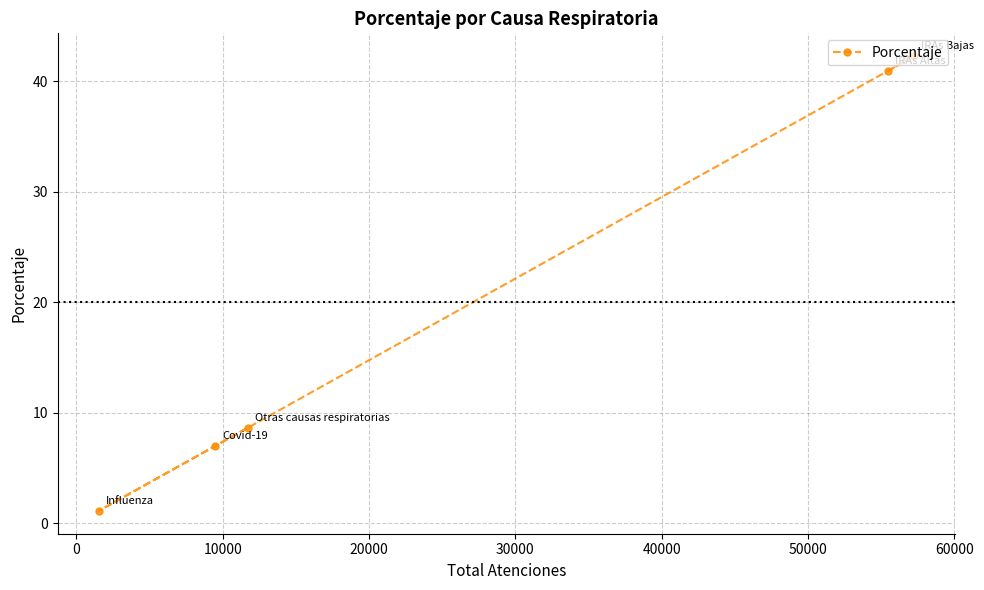

What is the value of the 5th point from the left?

42.3